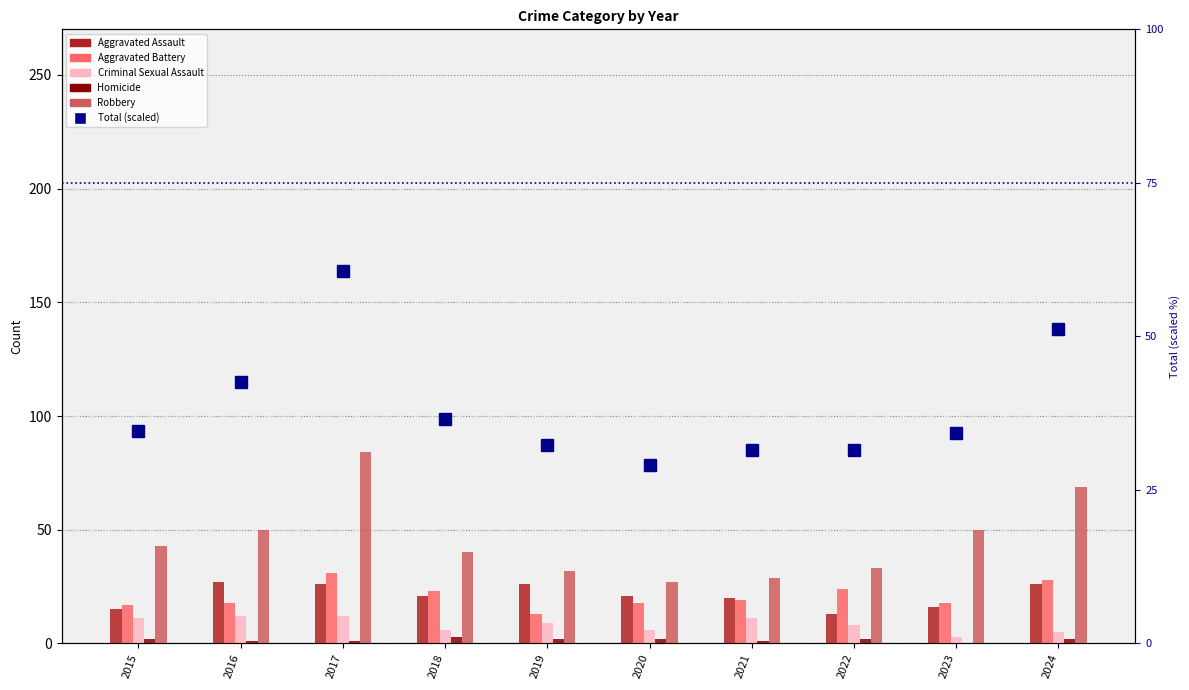

What is the value of the Robbery bar at the 3rd from the left?

84.0